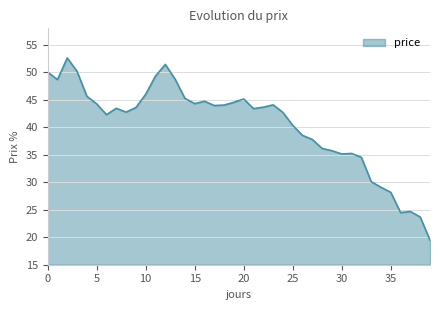

What is the minimum value shown in the chart?

19.5